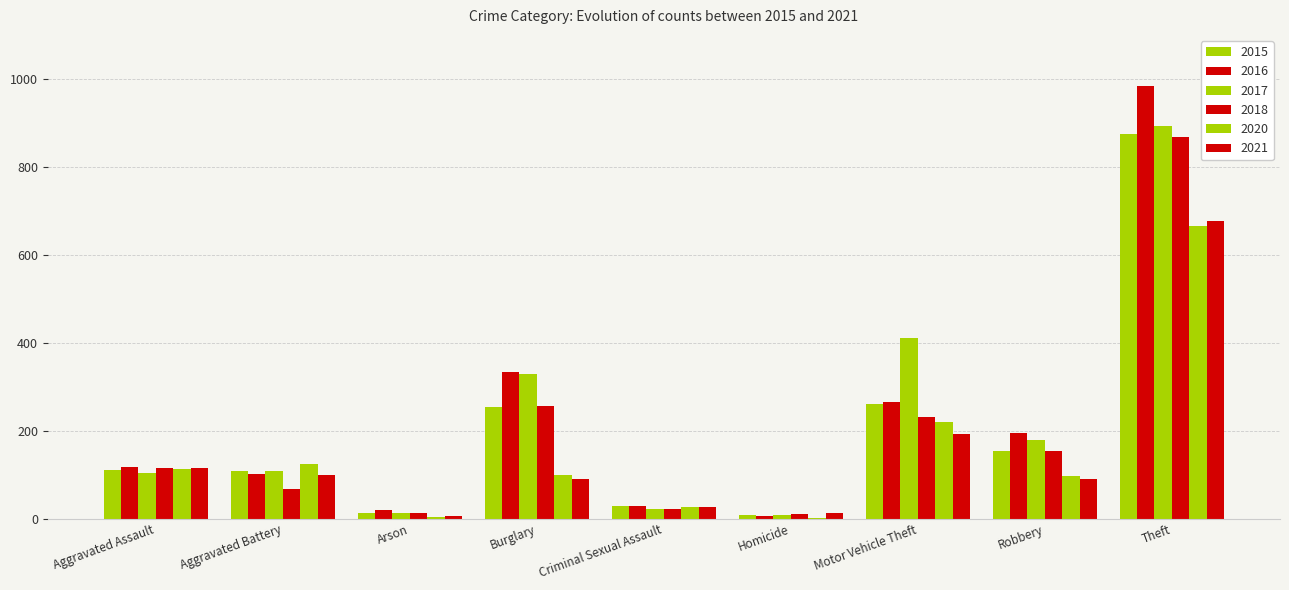

How many series are shown in this chart?

6